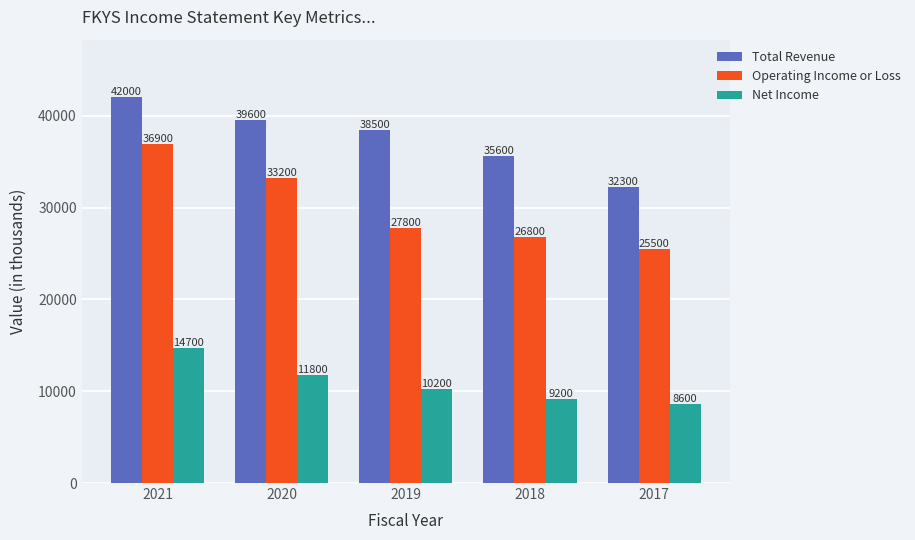

Does the chart contain stacked bars?

No